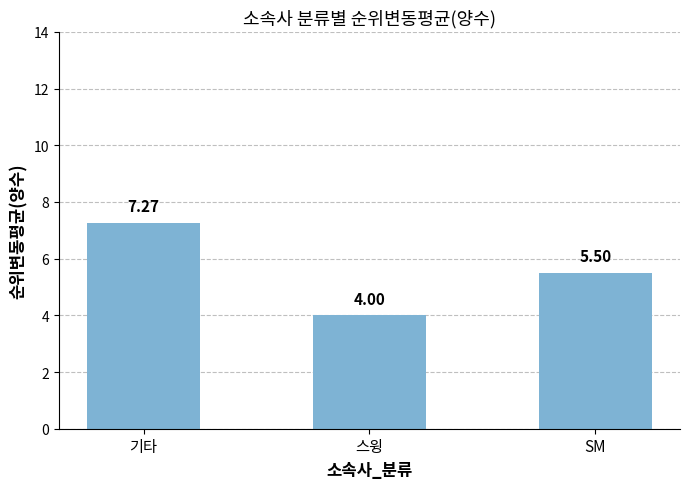

What is the smallest value displayed?

4.0